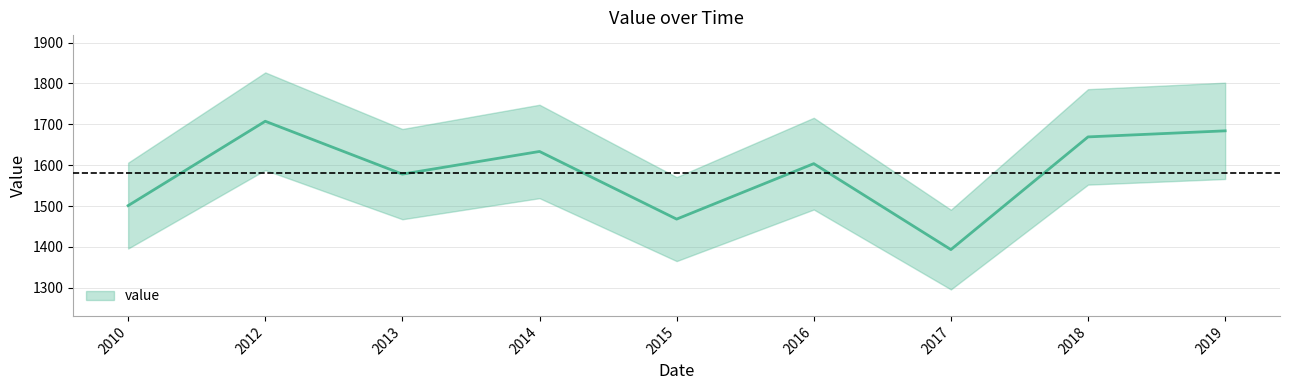

How many interior local peaks (higher than both neighbors) does the data have?

3